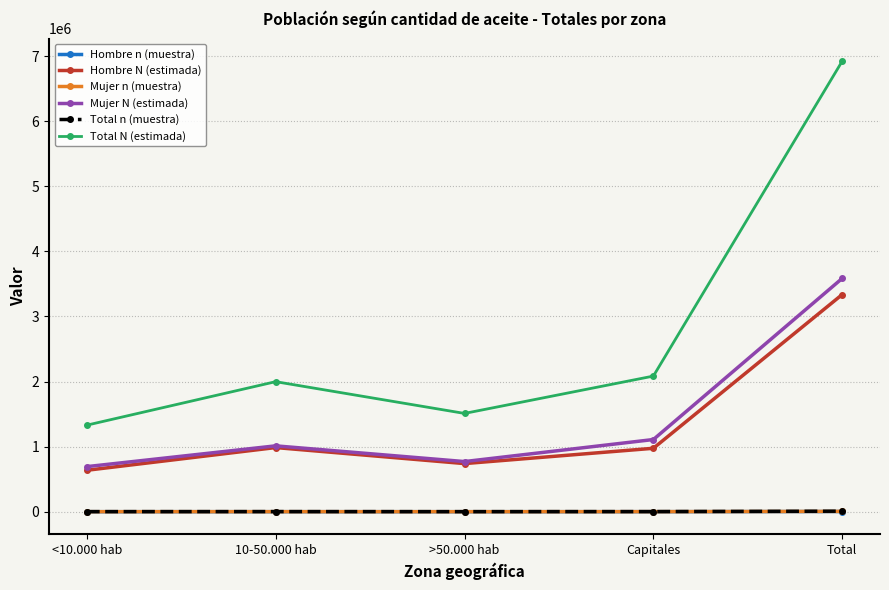

How many interior local valleys does the Hombre N (estimada) series have?

1